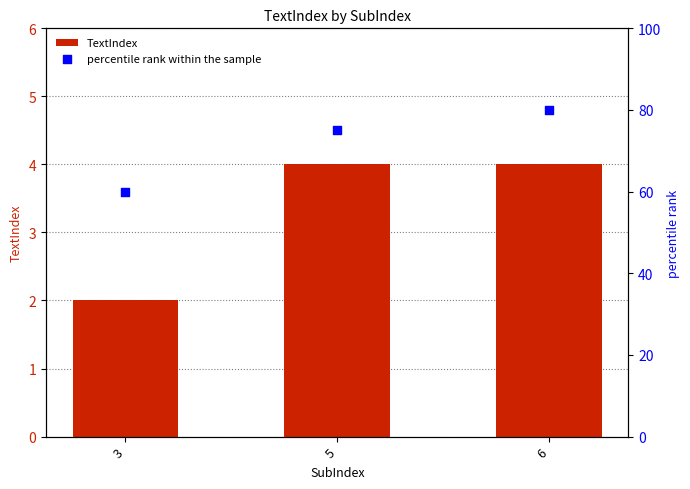

Which series has the largest Y range (max minus min)?

percentile rank within the sample